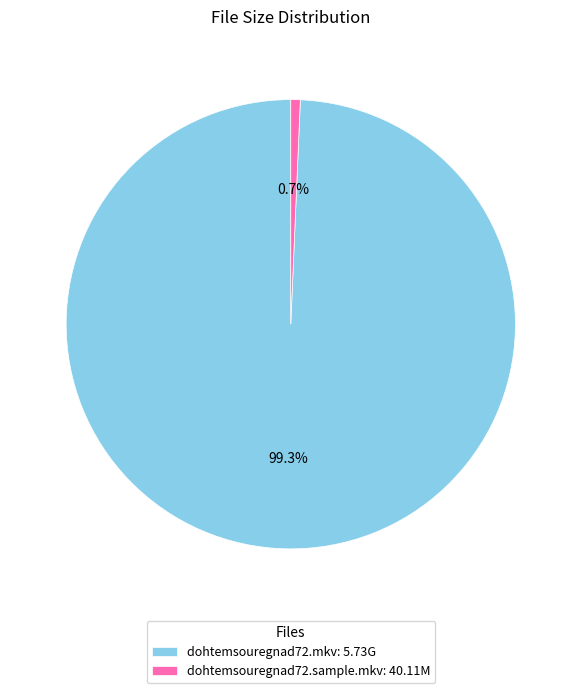

How much of the chart is everything except dohtemsouregnad72.mkv: 5.73G?

0.7%